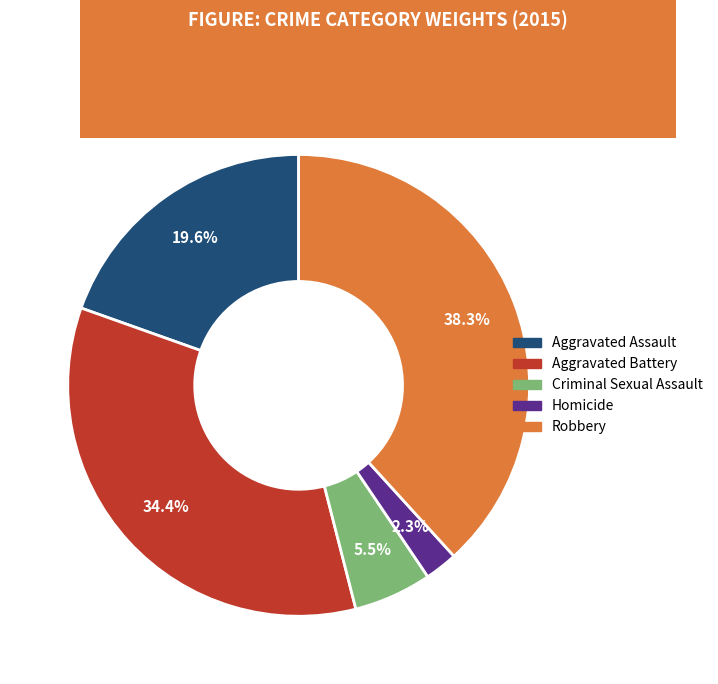

Which category has the smallest portion of the pie?

Homicide